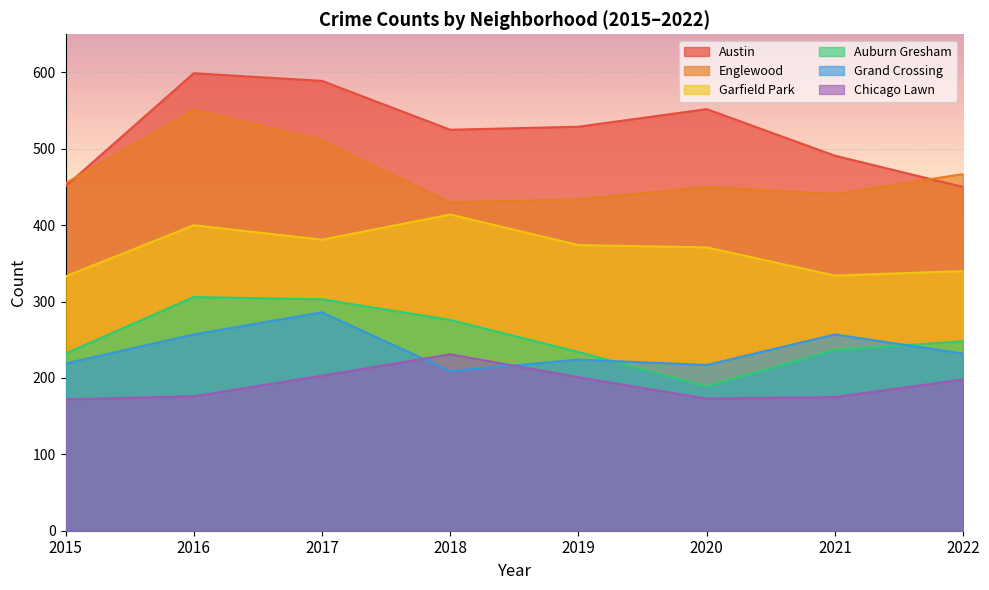

What is the spread (max minus min) of values at 2018?

316